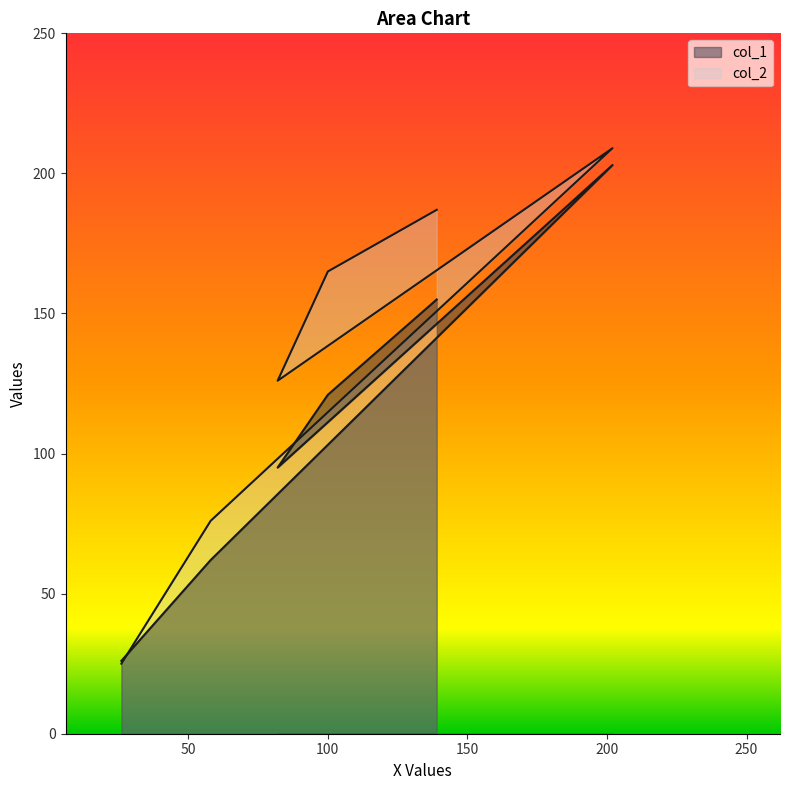

True or false: col_2 has more than 1 interior local peaks.

False